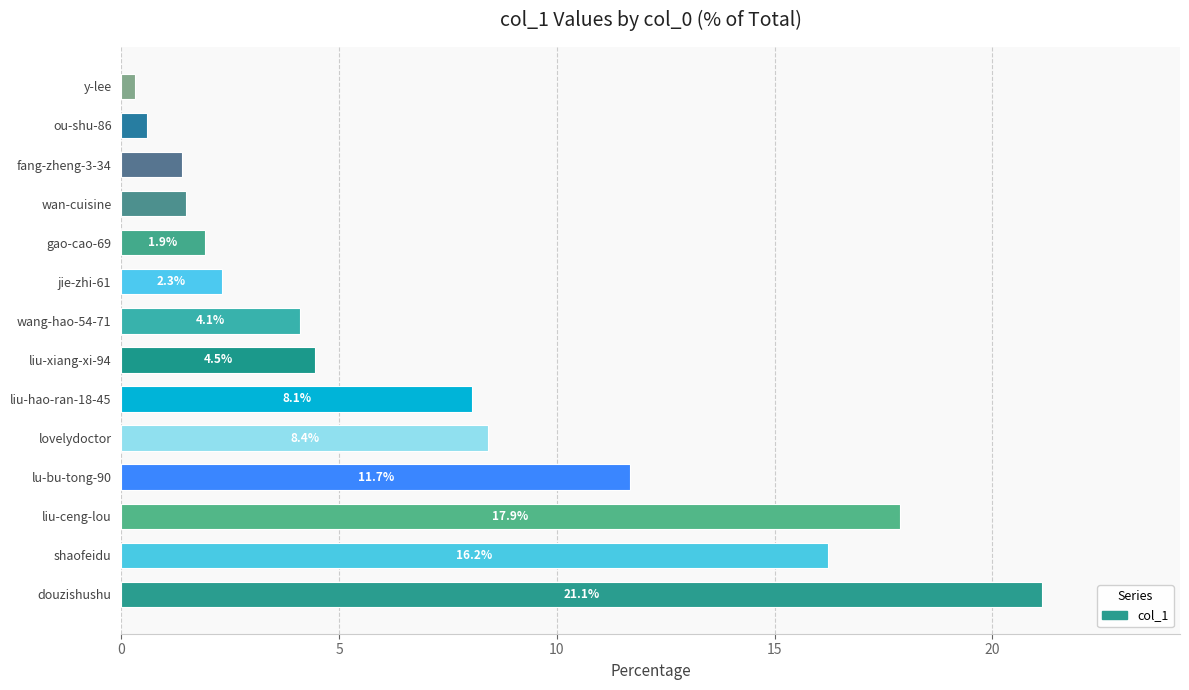

What is the difference between the values at liu-xiang-xi-94 and wan-cuisine?

3.0